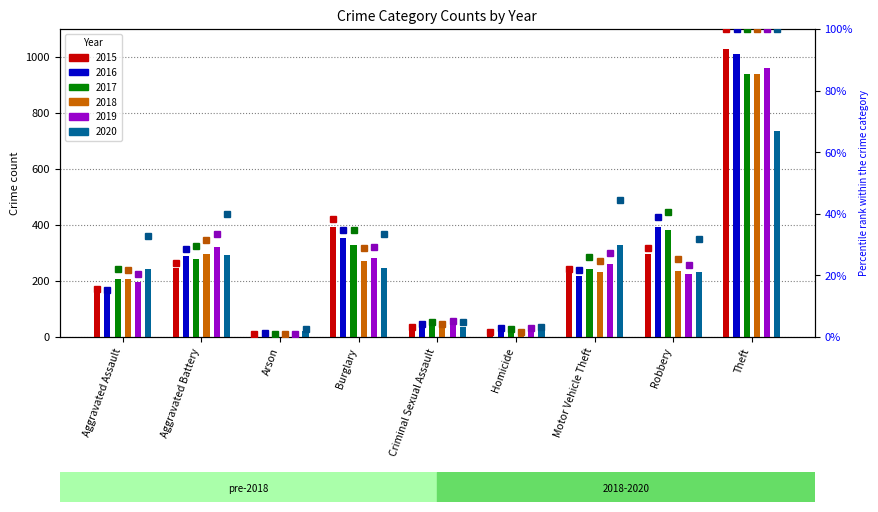

What is the highest value of the 2017 pct series?

100.0